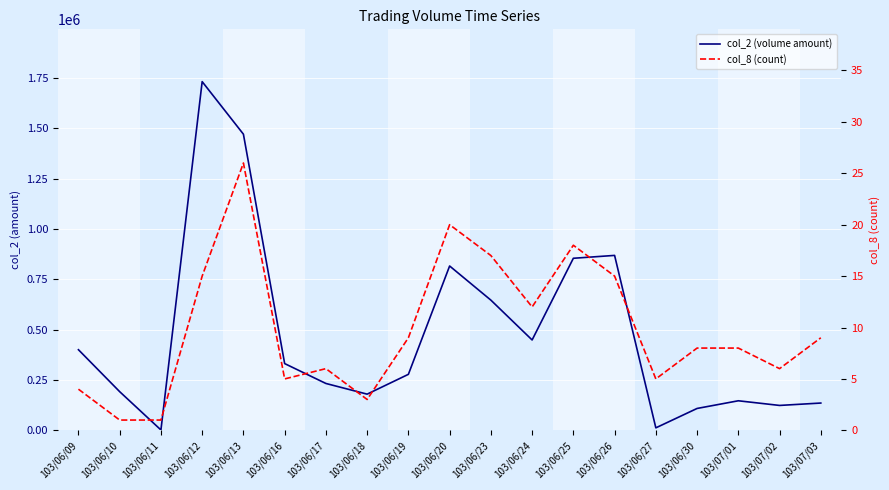

Which label corresponds to the smallest value in the chart?

103/06/10